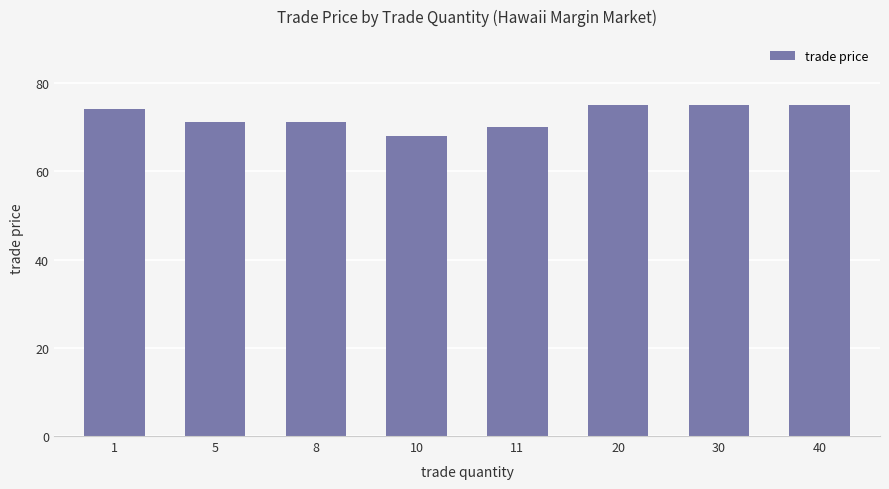

What is the average value?

72.4